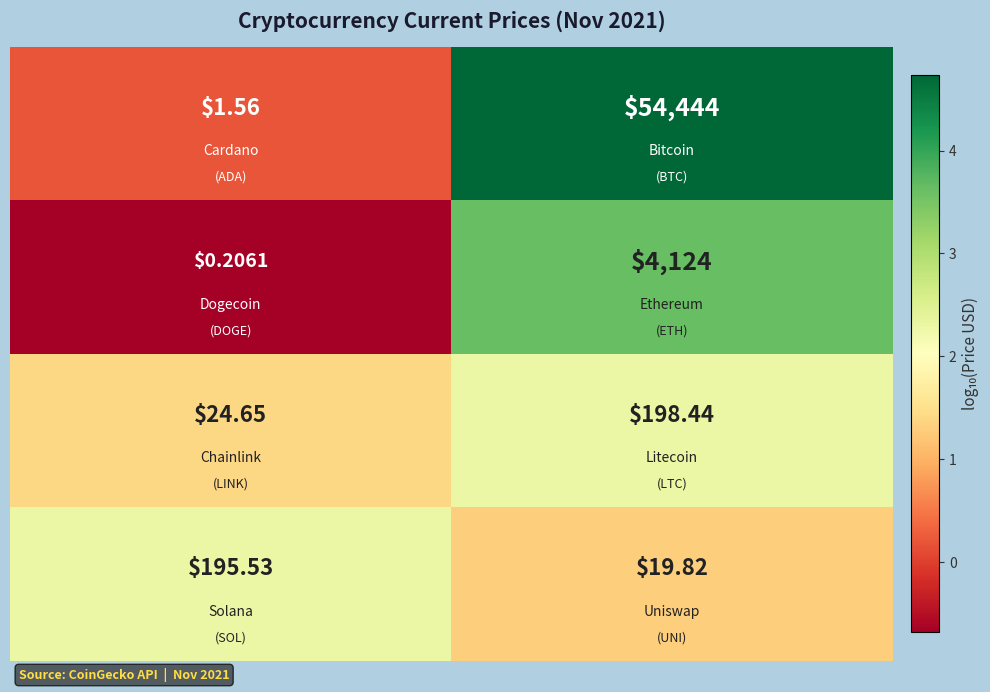

What is the maximum value shown in the chart?

54444.0